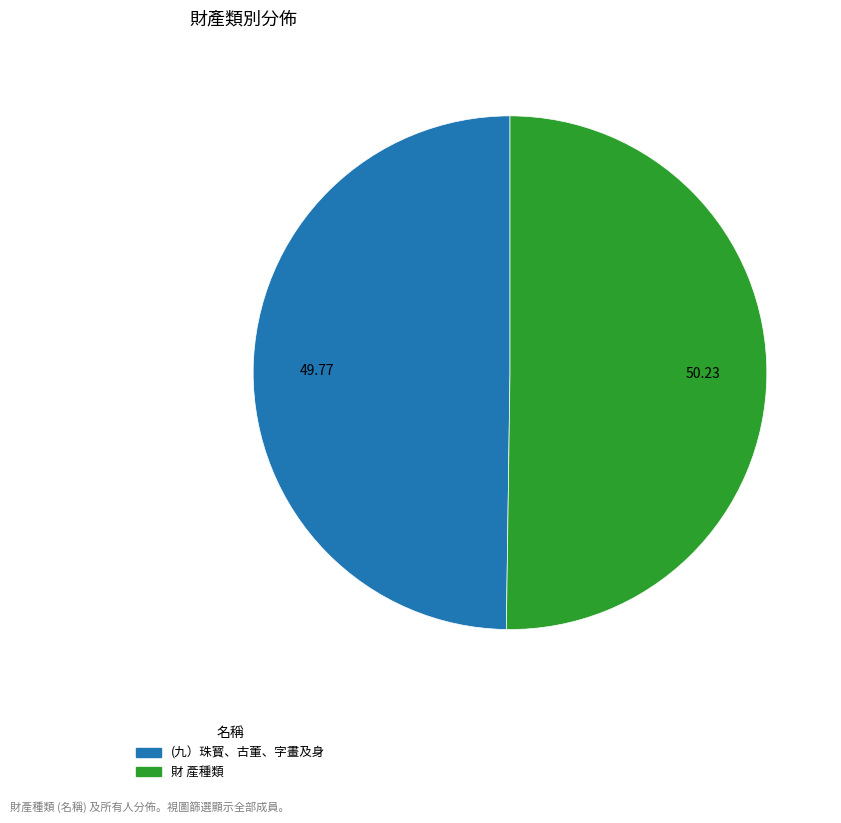

Do 財 產種類 and (九）珠寳、古董、字畫及身 together represent more than half of the pie?

Yes